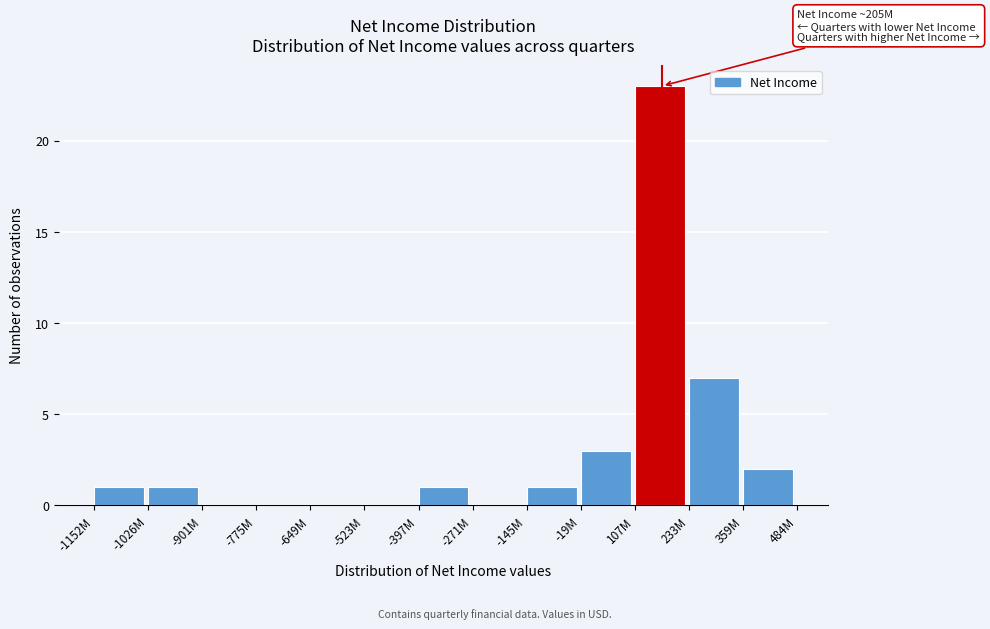

Reading right to left, transcribe all the data shown in this chart.

359M=2	233M=7	107M=23	-19M=3	-145M=1	-271M=0	-397M=1	-523M=0	-649M=0	-775M=0	-901M=0	-1026M=1	-1152M=1